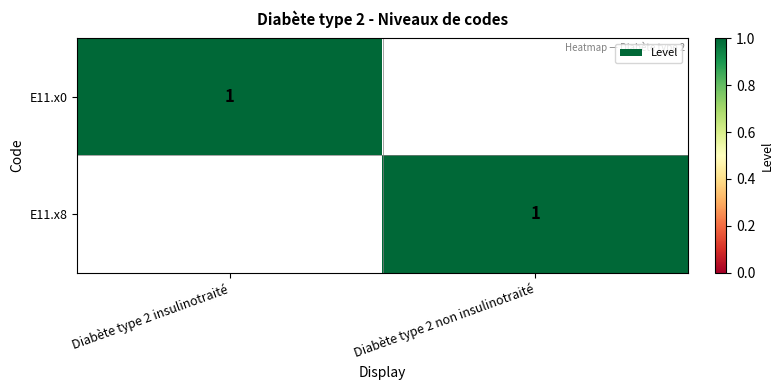

What is the total value across all series at Diabète type 2 insulinotraité?

1